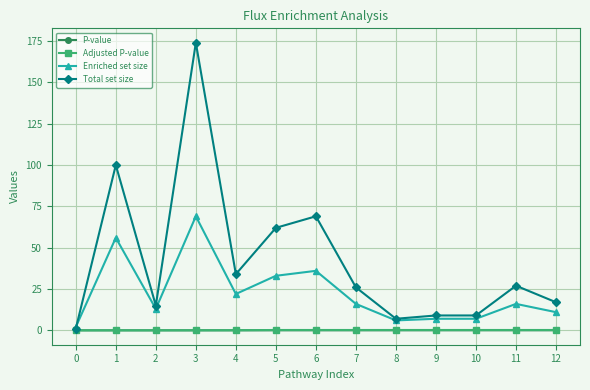

The Adjusted P-value series shows 0.2 at 7. True or false?

True